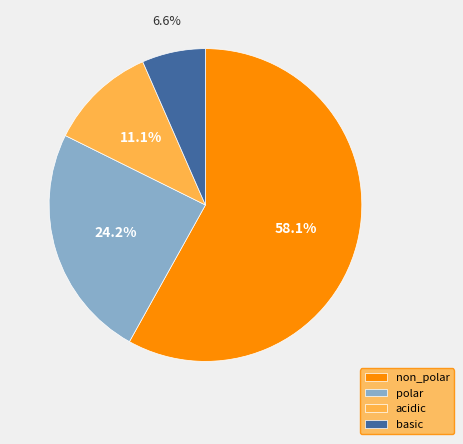

How many segments does this pie chart have?

4